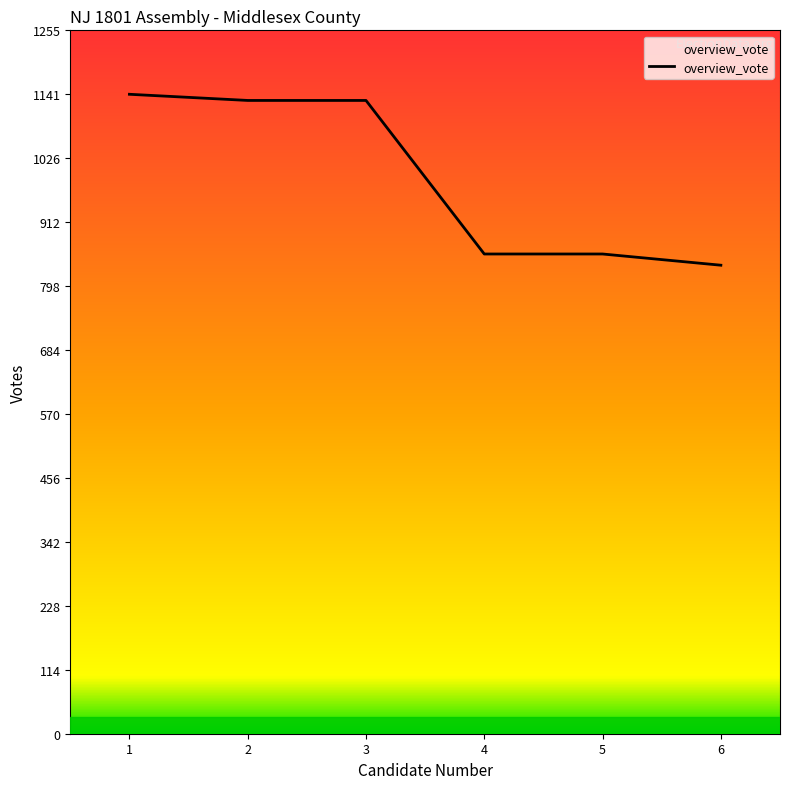

What is the change in value from 1 to 5?

-285